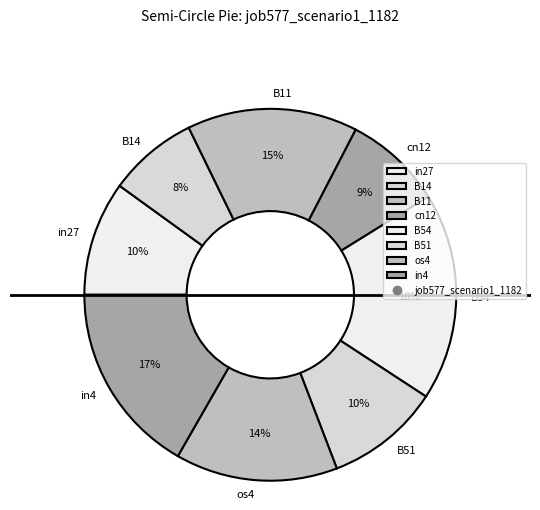

Is there a majority slice in this chart?

No